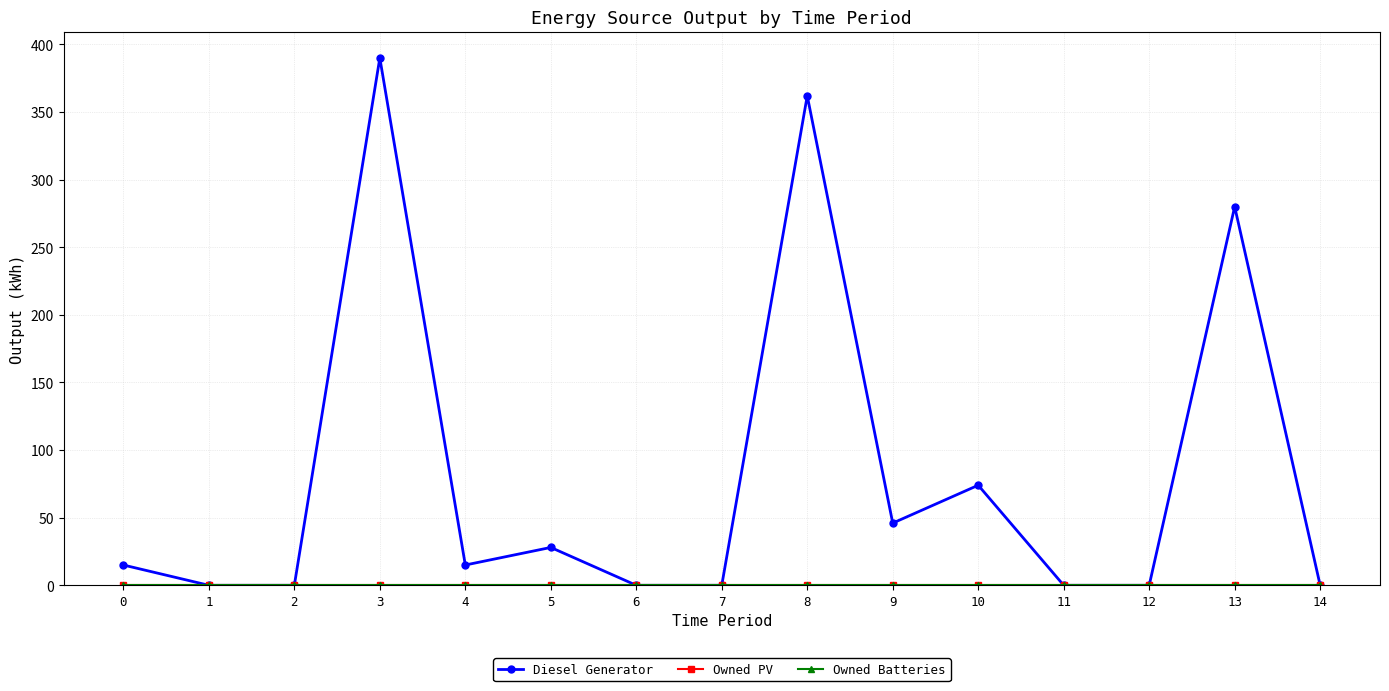

Is this an area chart (filled region under the line)?

No